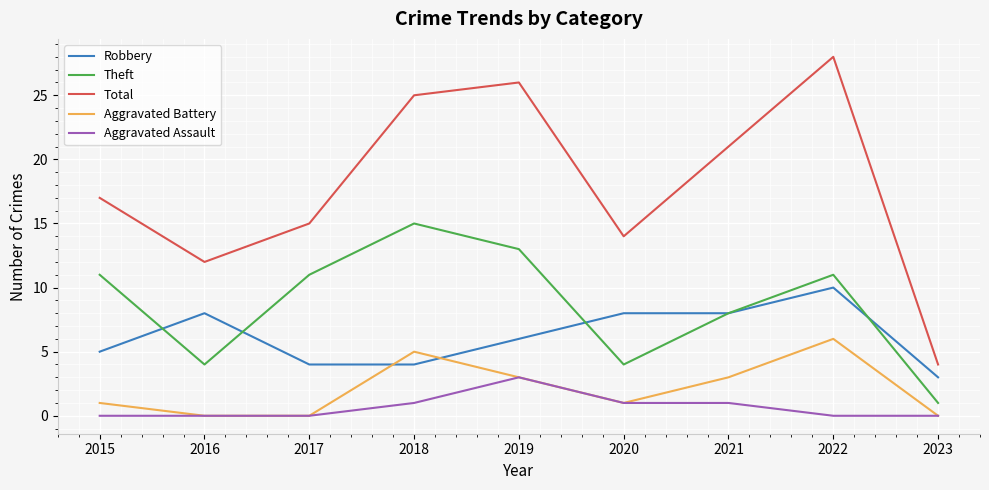

What are all the series names shown in the legend?

Robbery, Theft, Total, Aggravated Battery, Aggravated Assault